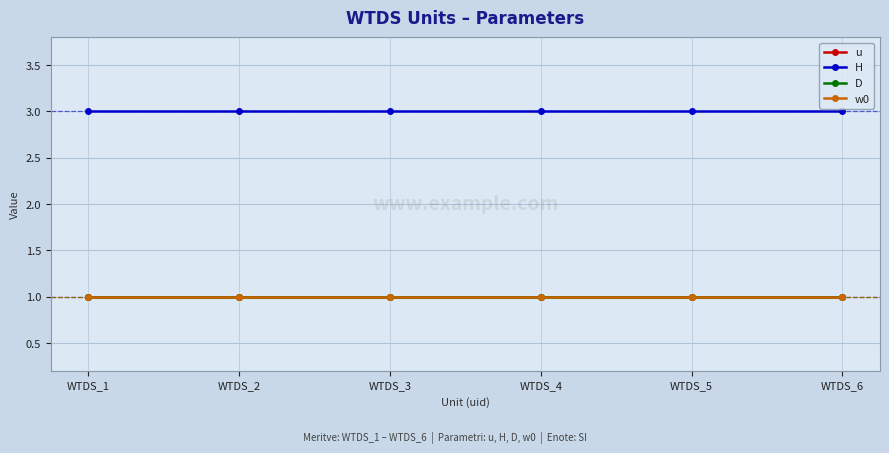

Does the chart have visible grid lines?

Yes